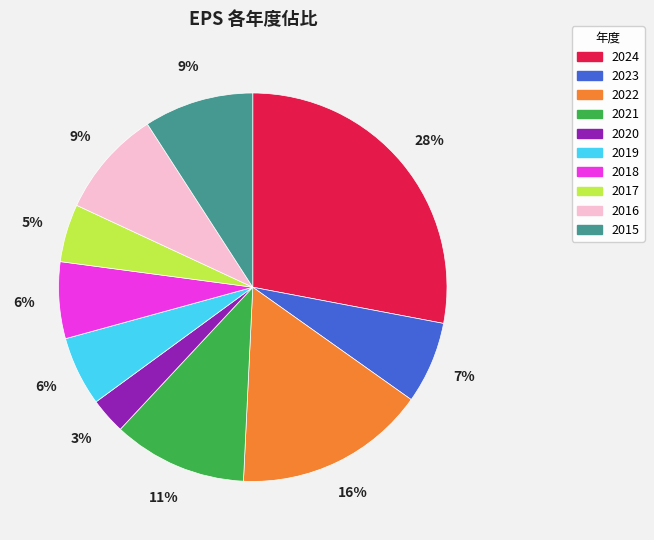

Which has a higher value, 2018 or 2020?

2018